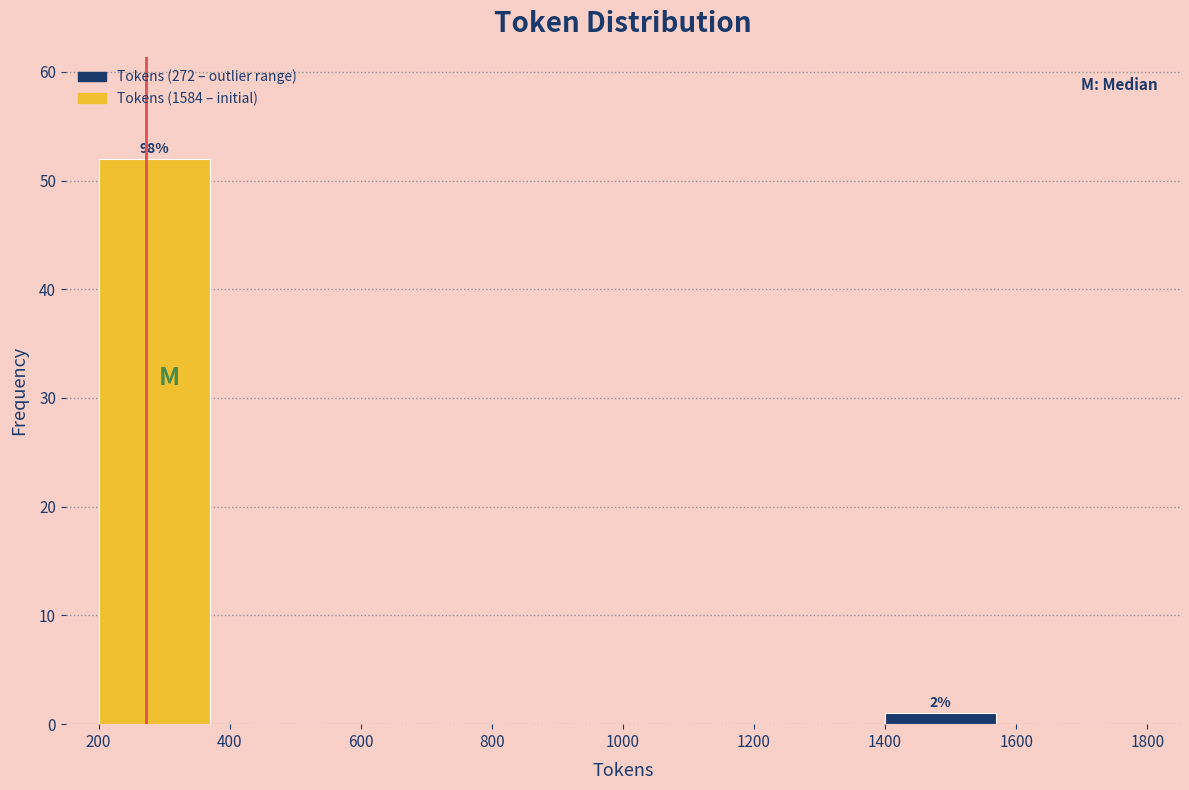

Over which range of the x-axis is the bar tallest?

200 to 400